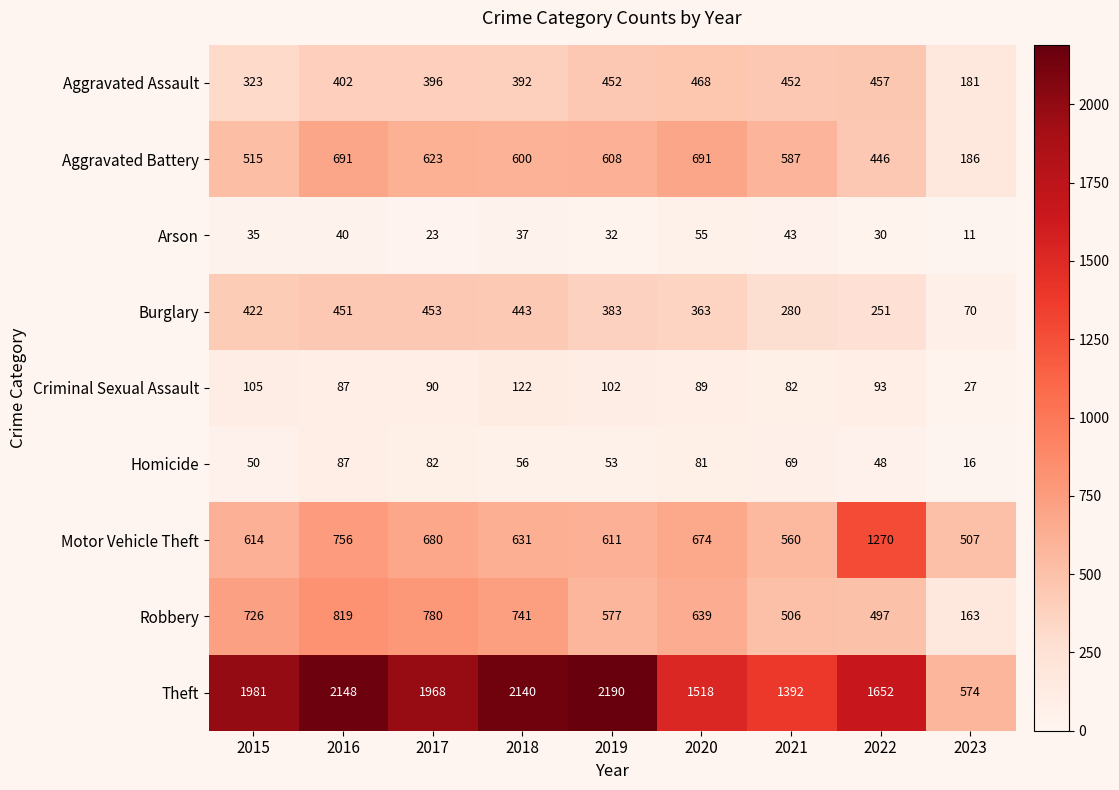

Is it true that Motor Vehicle Theft equals 631 at 2018?

True